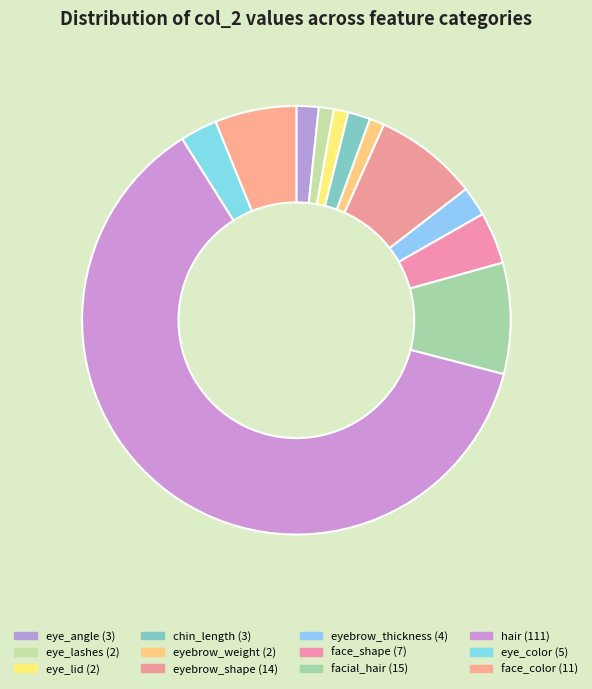

What is the largest slice in the pie chart?

hair